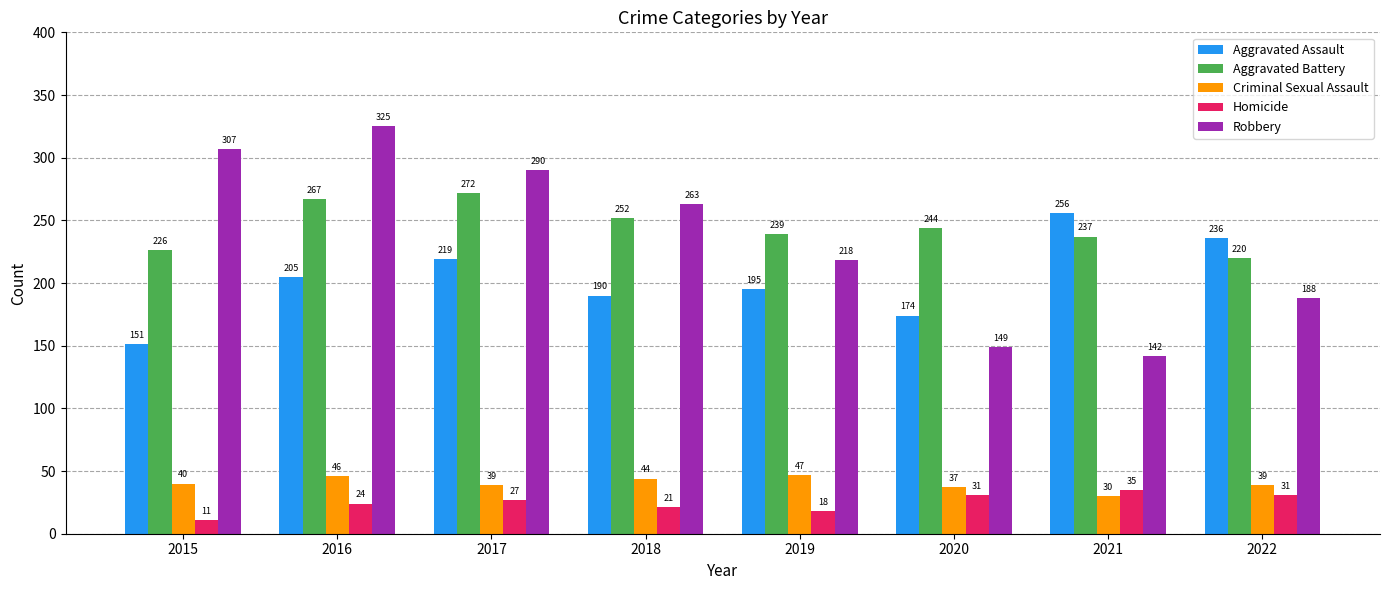

How many data points in Homicide are less than 27?

4